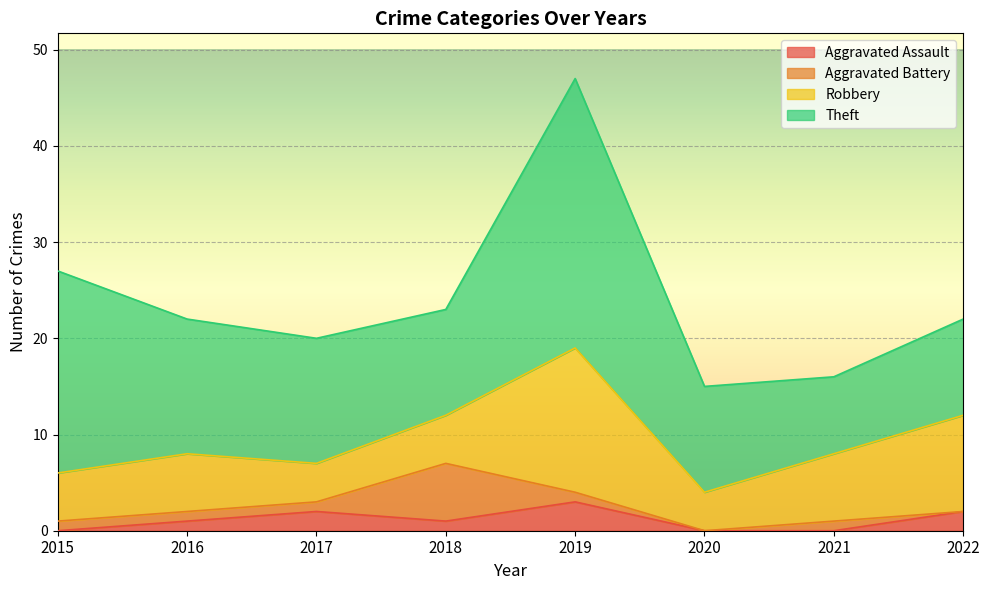

How many interior local valleys does the Theft series have?

2